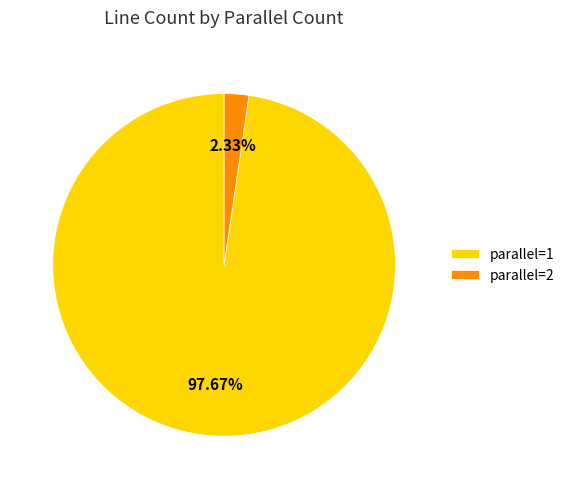

How many slices are in this pie chart?

2